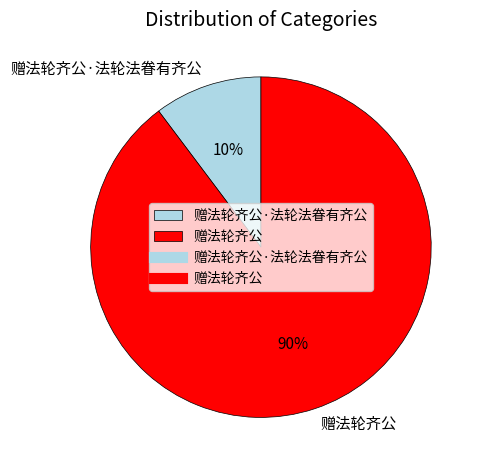

Rank the categories by value from lowest to highest.

赠法轮齐公·法轮法眷有齐公, 赠法轮齐公